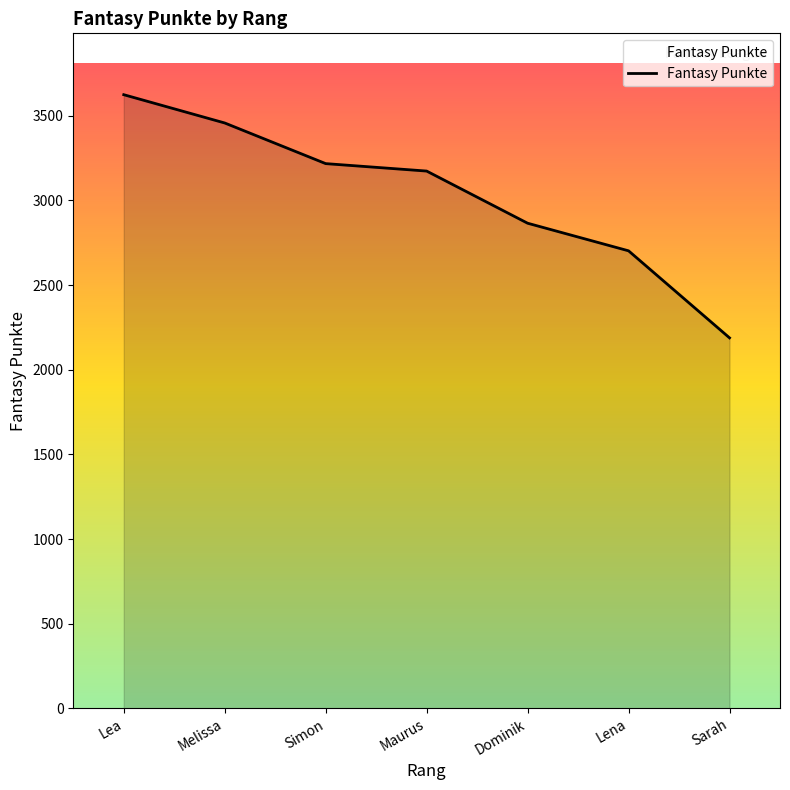

What is the minimum value shown in the chart?

2188